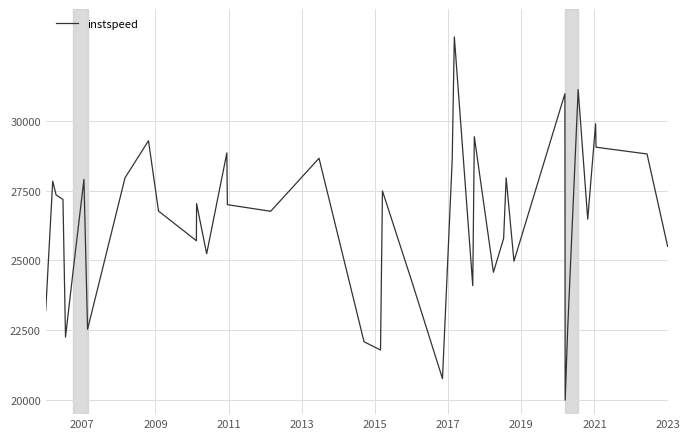

What is the smallest value displayed?

20000.0